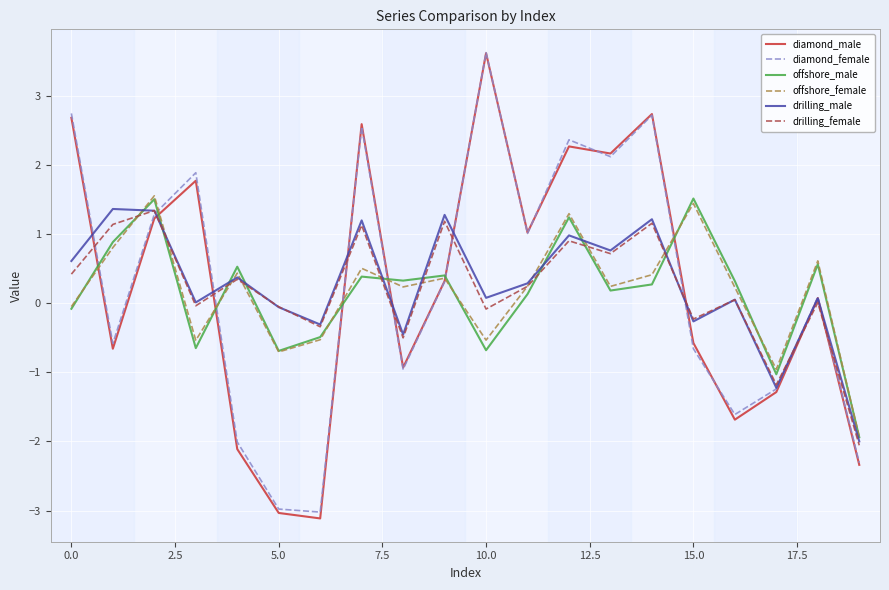

True or false: offshore_male and diamond_male cross at least once.

True